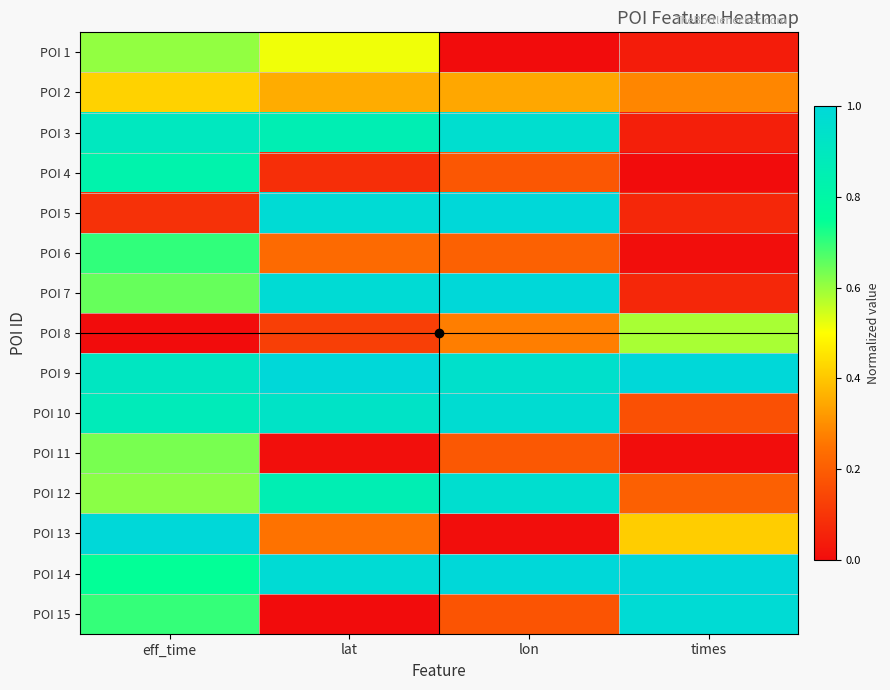

Reading left to right, extract all data points from this chart.

POI 1: eff_time=0.6	lat=0.5	lon=0.0	times=0.0
POI 2: eff_time=0.4	lat=0.4	lon=0.3	times=0.3
POI 3: eff_time=0.9	lat=0.9	lon=1.0	times=0.0
POI 4: eff_time=0.8	lat=0.1	lon=0.2	times=0.0
POI 5: eff_time=0.1	lat=1.0	lon=1.0	times=0.1
POI 6: eff_time=0.7	lat=0.2	lon=0.2	times=0.0
POI 7: eff_time=0.7	lat=1.0	lon=1.0	times=0.1
POI 8: eff_time=0.0	lat=0.1	lon=0.3	times=0.6
POI 9: eff_time=0.9	lat=1.0	lon=0.9	times=1.0
POI 10: eff_time=0.9	lat=0.9	lon=1.0	times=0.2
POI 11: eff_time=0.6	lat=0.0	lon=0.2	times=0.0
POI 12: eff_time=0.6	lat=0.9	lon=1.0	times=0.2
POI 13: eff_time=1.0	lat=0.2	lon=0.0	times=0.4
POI 14: eff_time=0.7	lat=1.0	lon=1.0	times=1.0
POI 15: eff_time=0.7	lat=0.0	lon=0.2	times=1.0